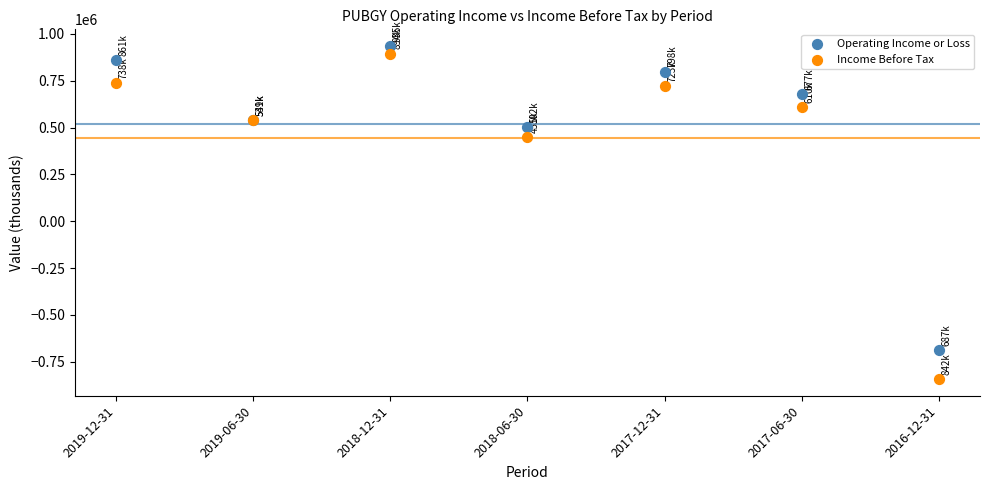

Across all series, what Y value is closest to 46550?

451300